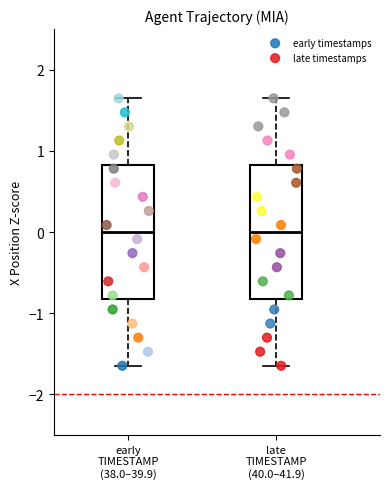

What are all the series names shown in the legend?

early timestamps, late timestamps